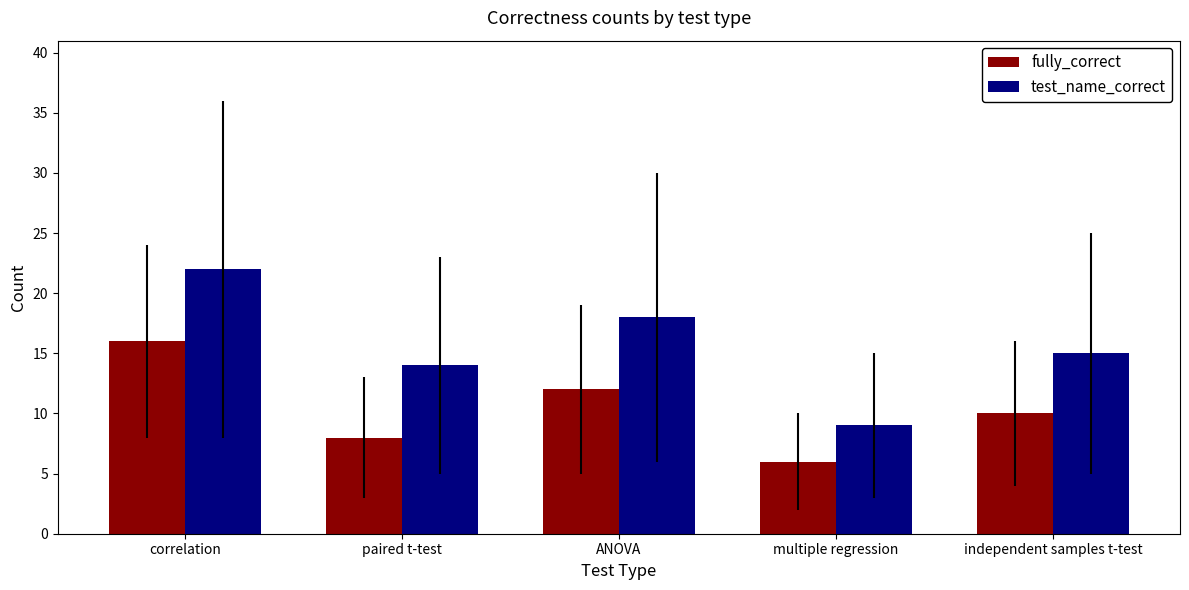

Count the fully_correct values in the range 8 to 12.

3